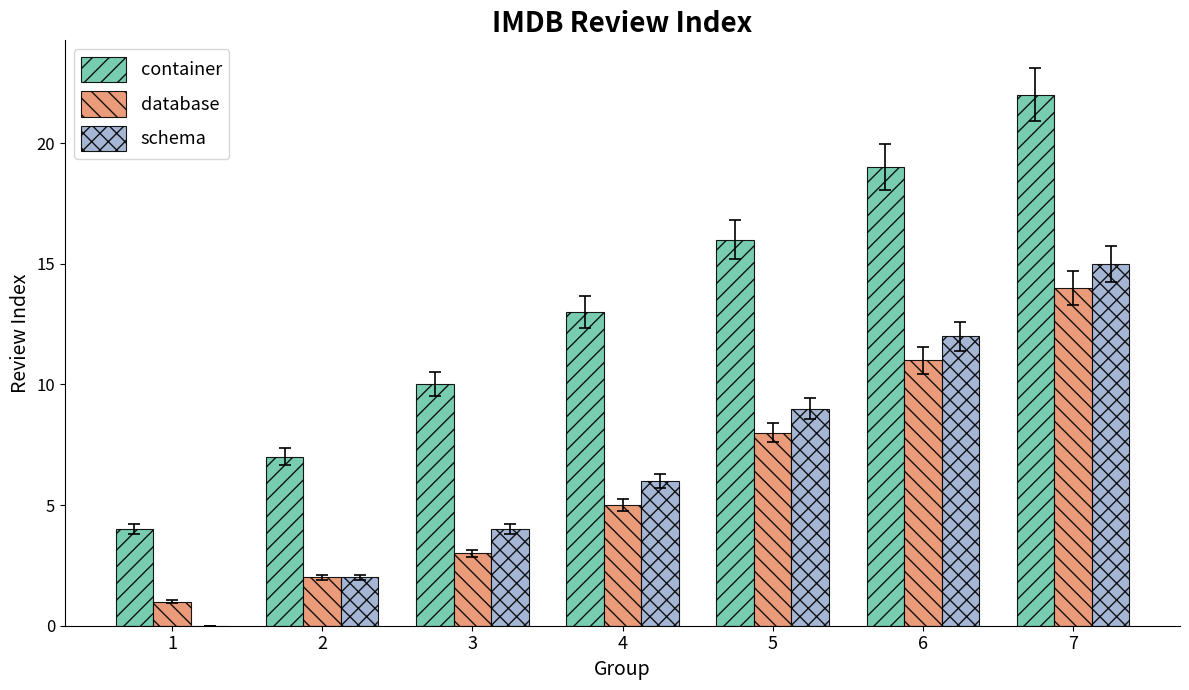

What is the sum of all schema values?

48